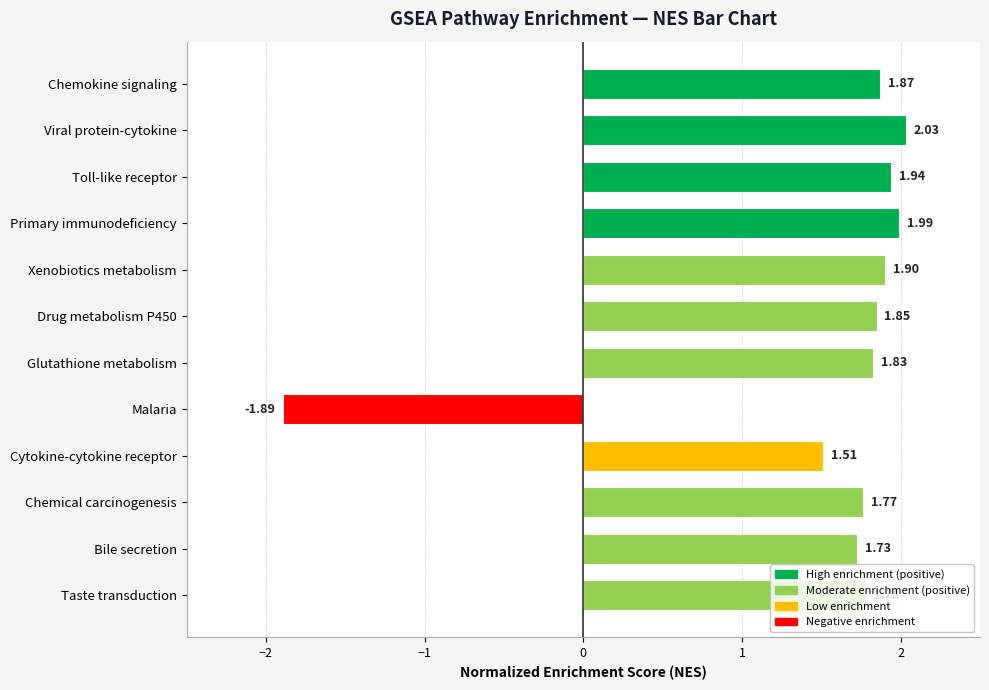

Which category has the highest value across all series?

Viral protein-cytokine